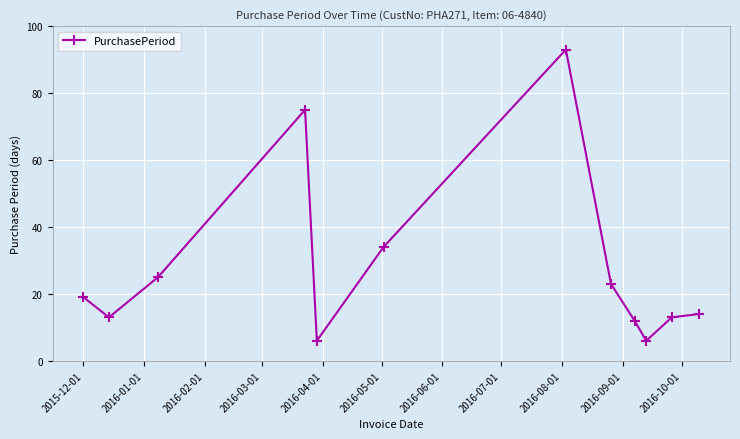

What is the greatest value displayed?

93